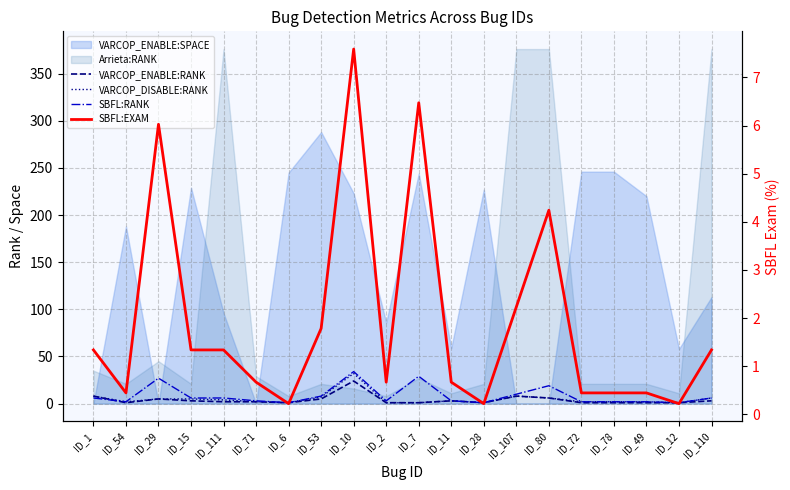

Where does the SBFL:EXAM series first go above 1?

ID_1